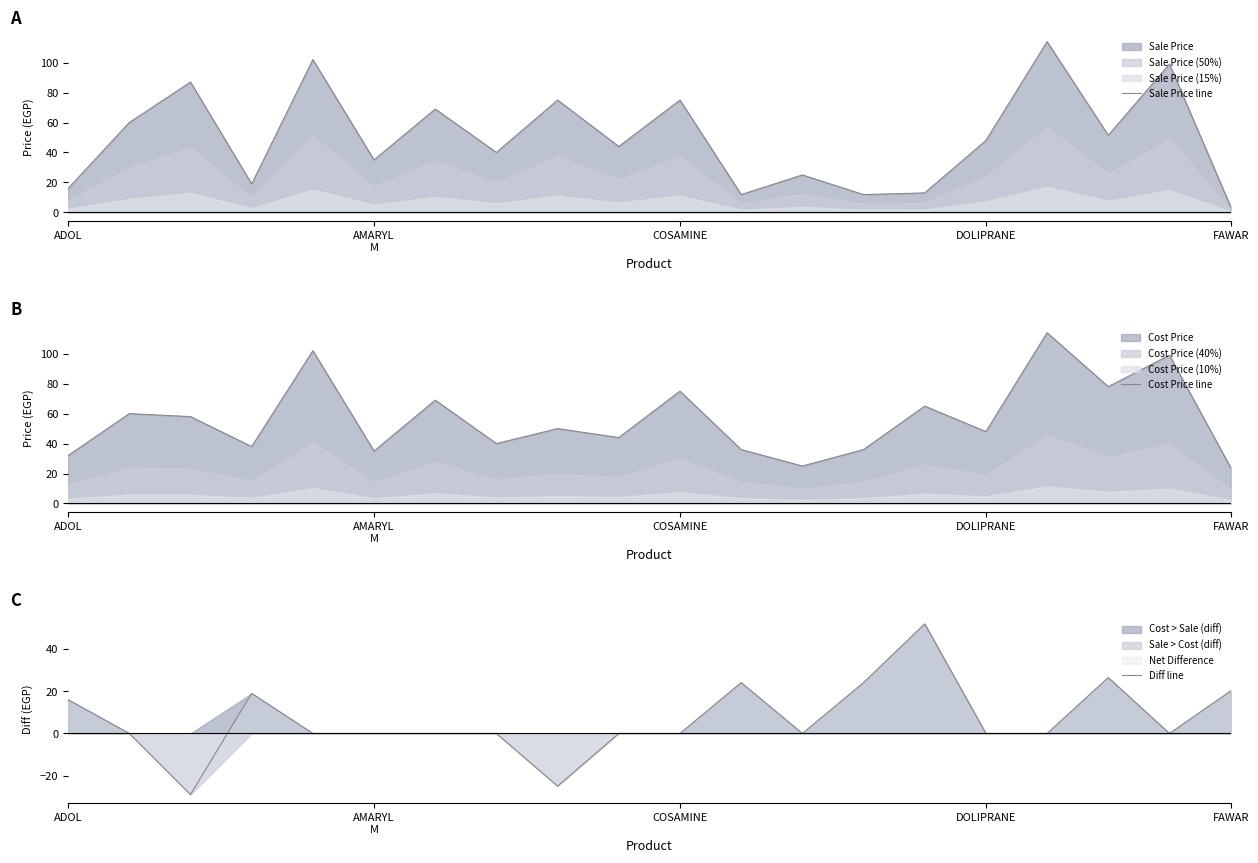

What position from the left is 11?

12